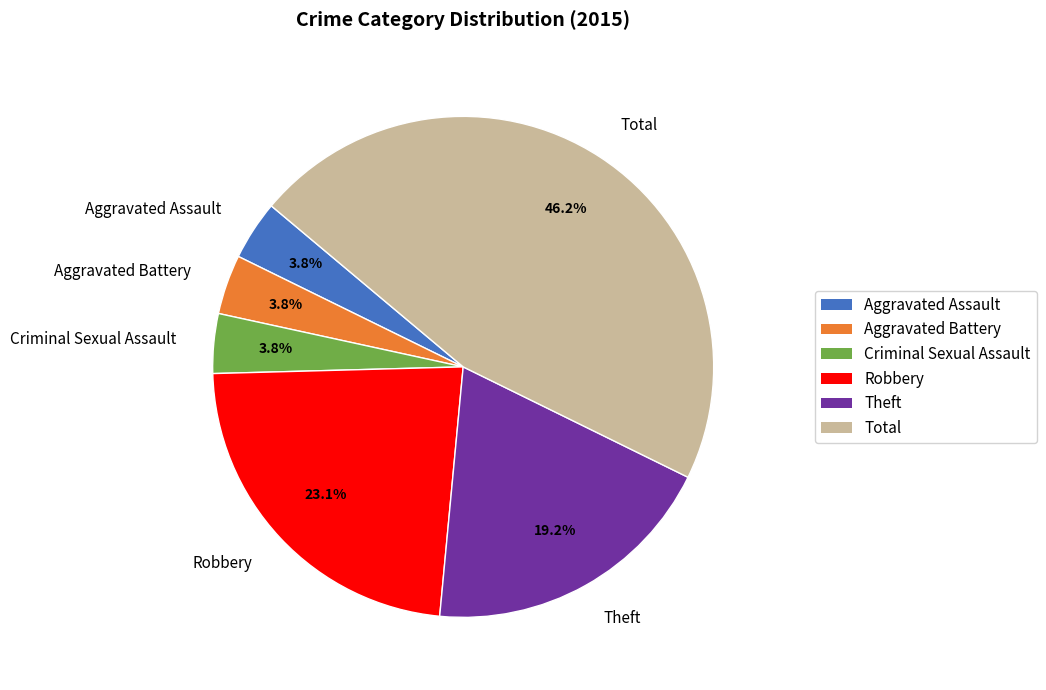

Count the number of slices in the pie.

6